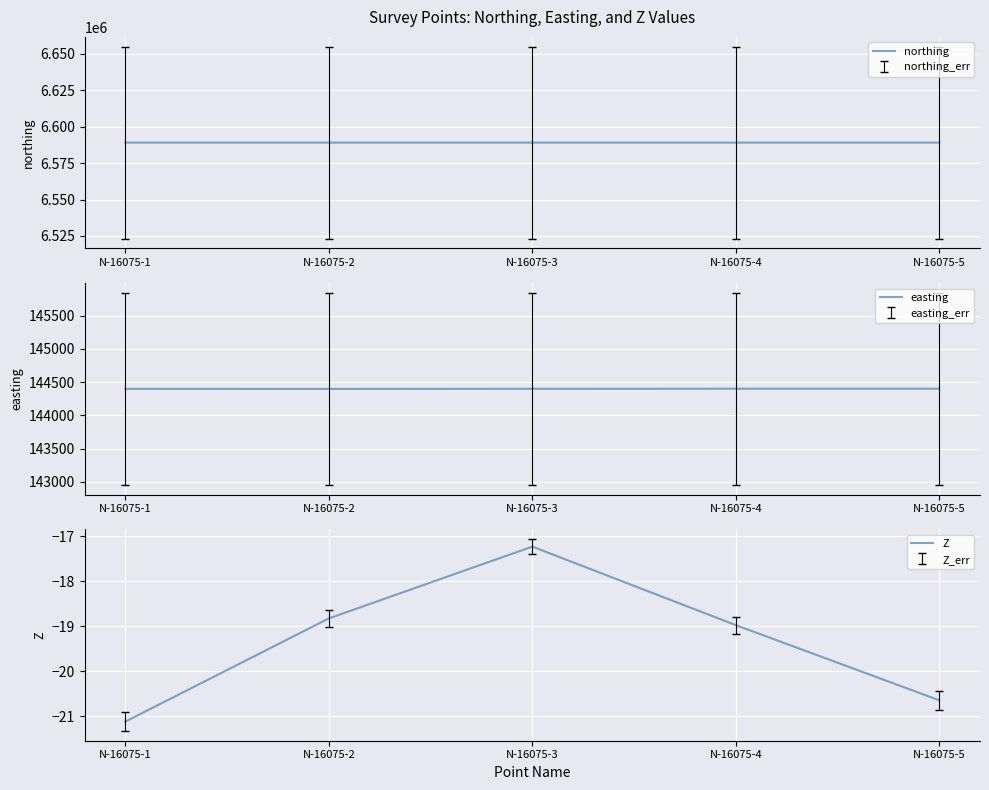

Which series has the largest range (max minus min)?

northing